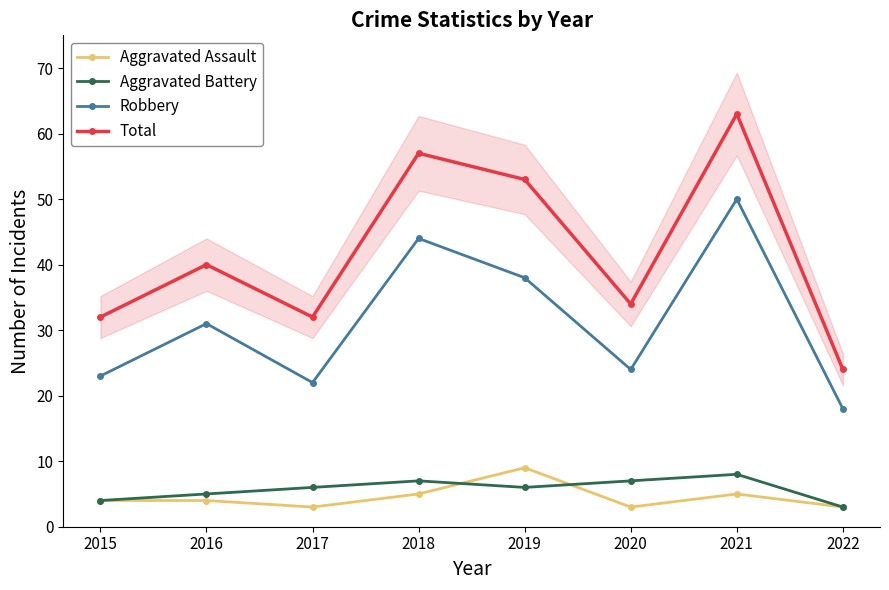

Rank the categories by Total value from highest to lowest.

2021, 2018, 2019, 2016, 2020, 2015, 2017, 2022